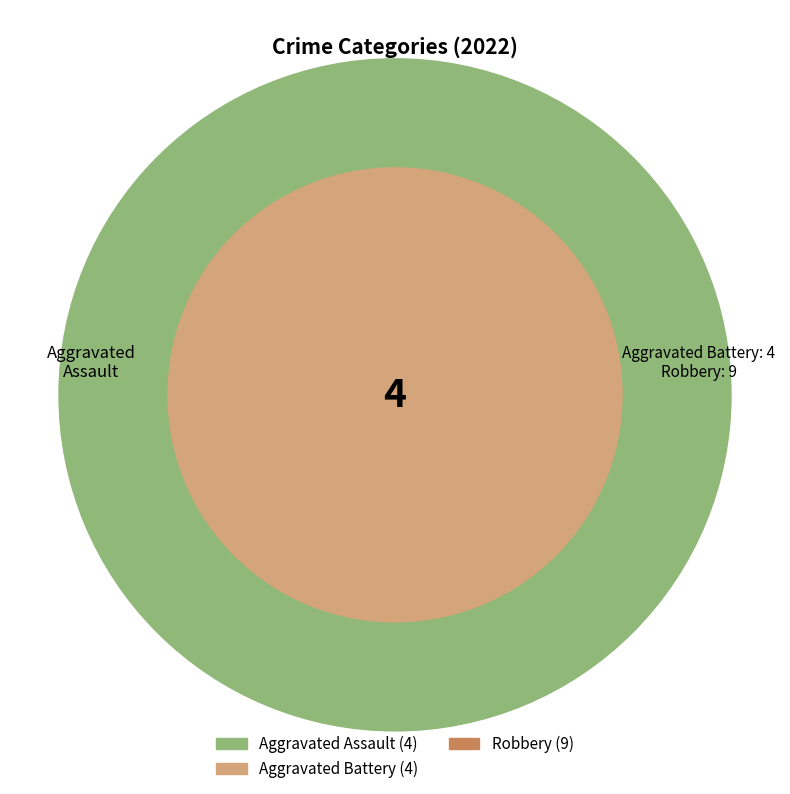

Is there any slice that represents more than half of the pie?

Yes